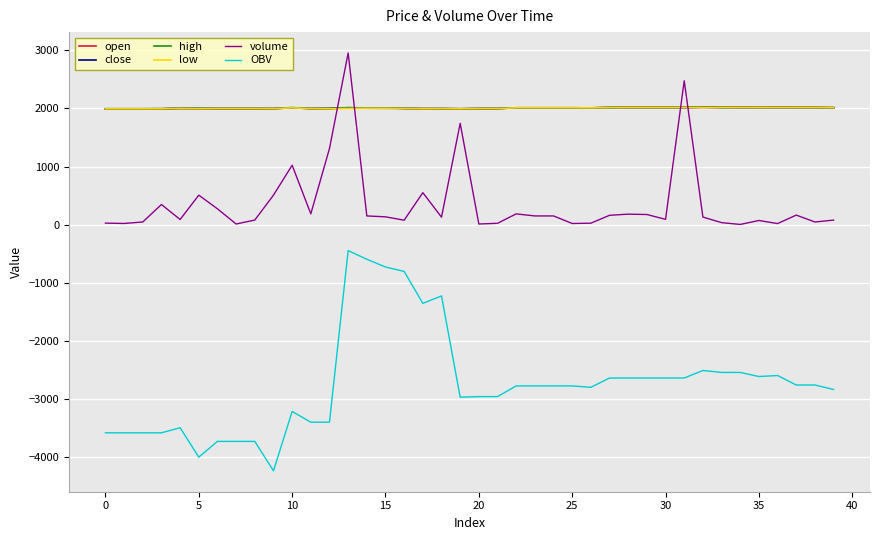

What is the maximum value shown in the chart?

2956.1